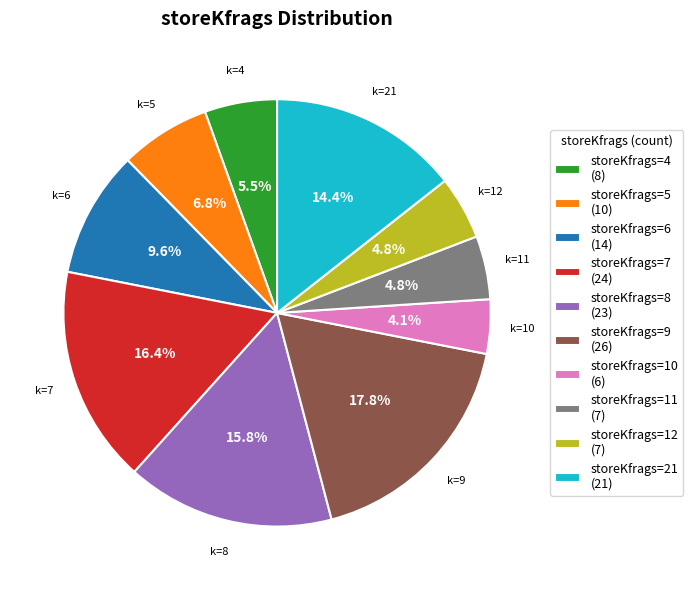

Does any single category account for the majority?

No